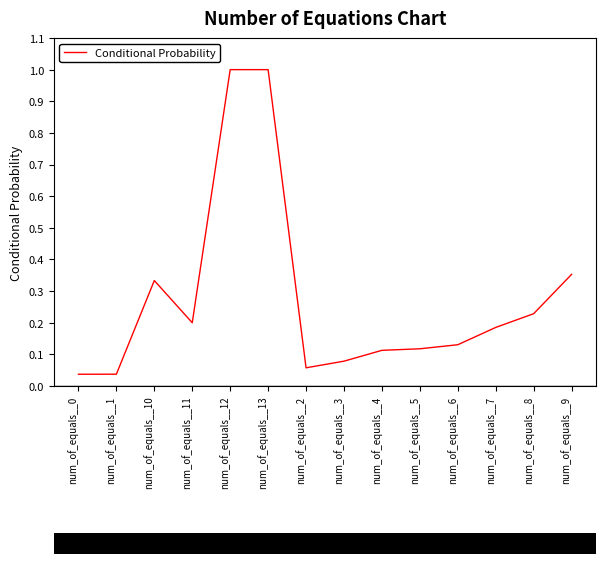

What is the change in value from num_of_equals__1 to num_of_equals__13?

+1.0